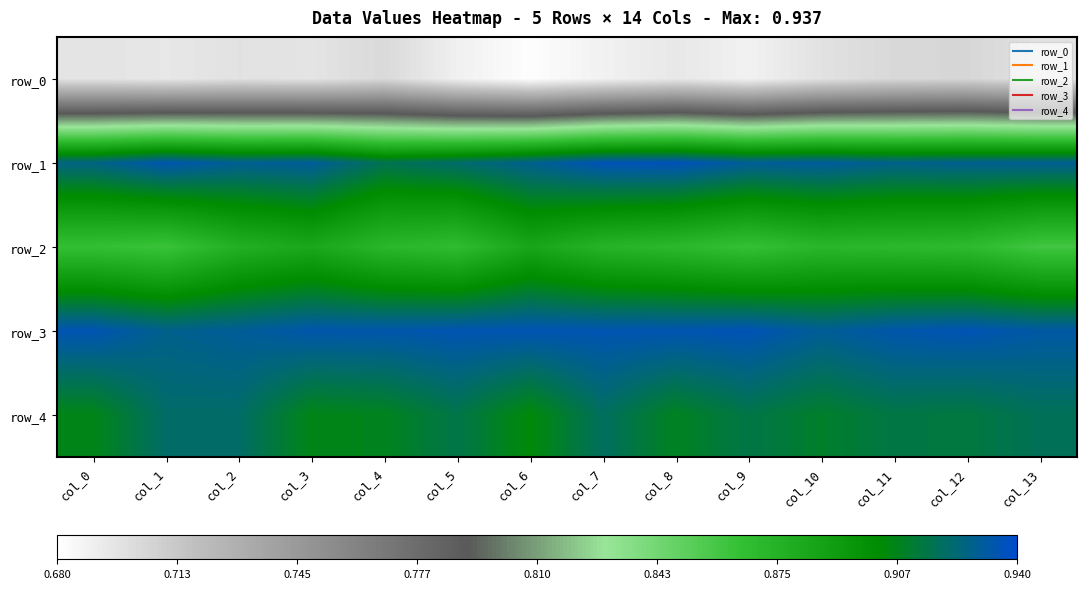

What value does the row_3 series have at col_1?

0.9